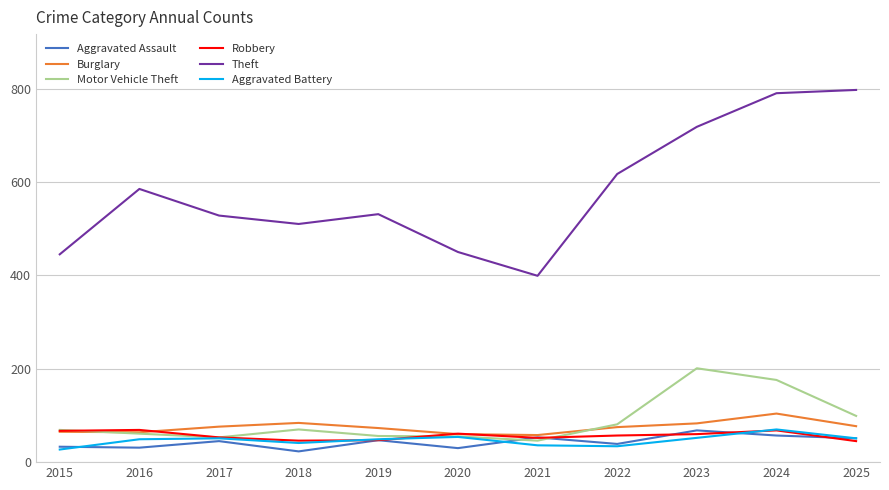

Where does the Robbery series first go above 57?

2015